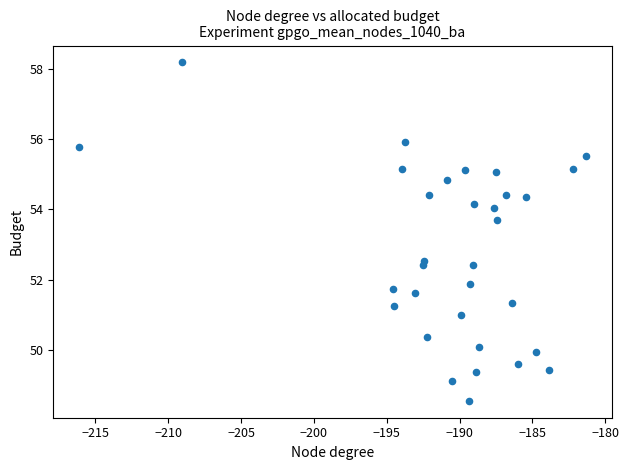

What is the range of X values (max minus min)?

34.9